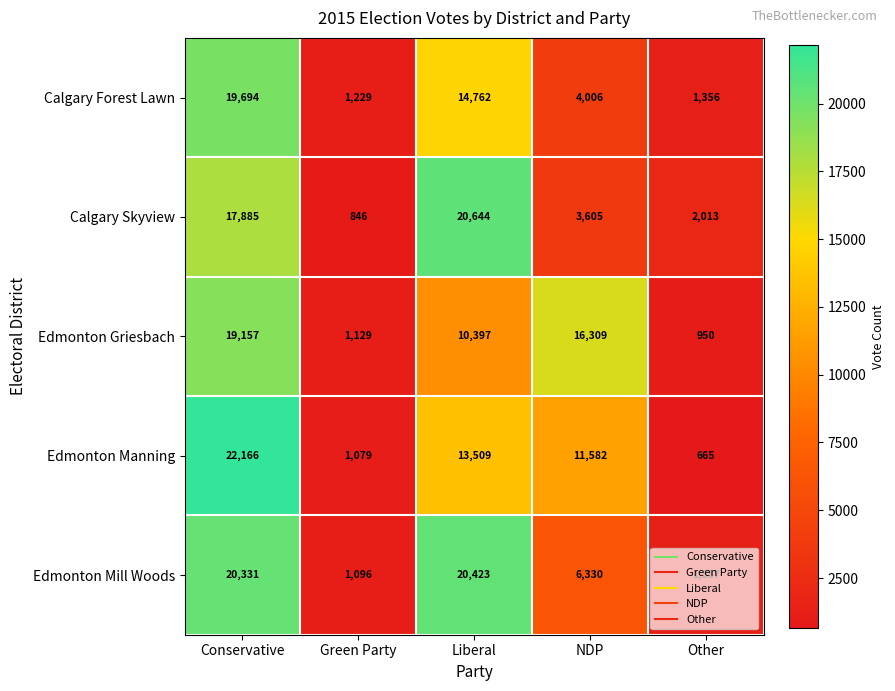

What is the difference between the Calgary Forest Lawn values at Green Party and NDP?

2777